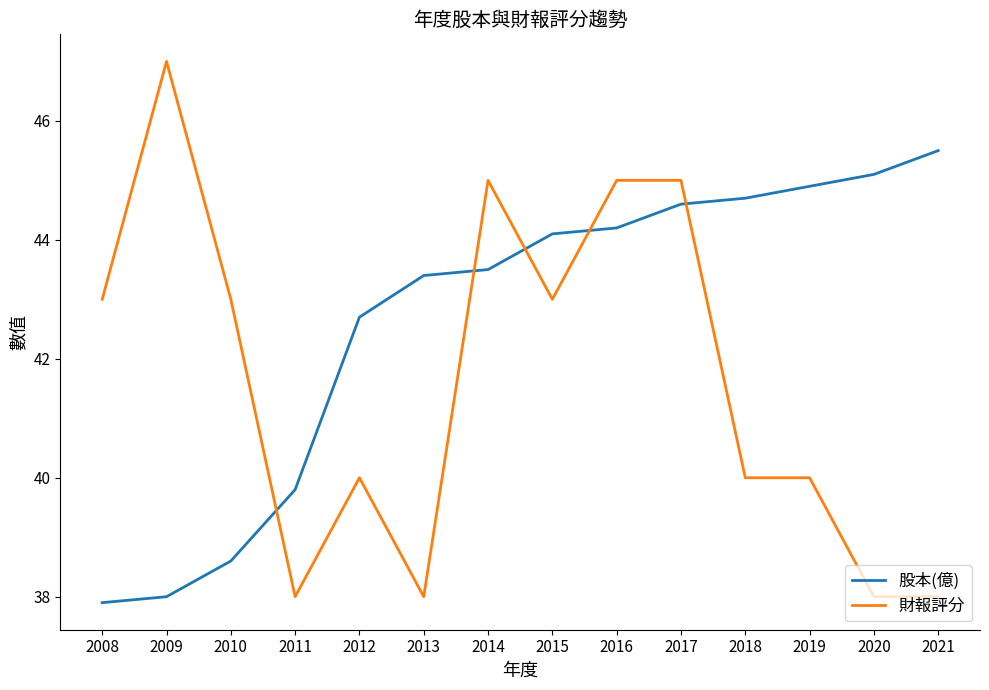

The 財報評分 series shows 43.0 at 2015. True or false?

True